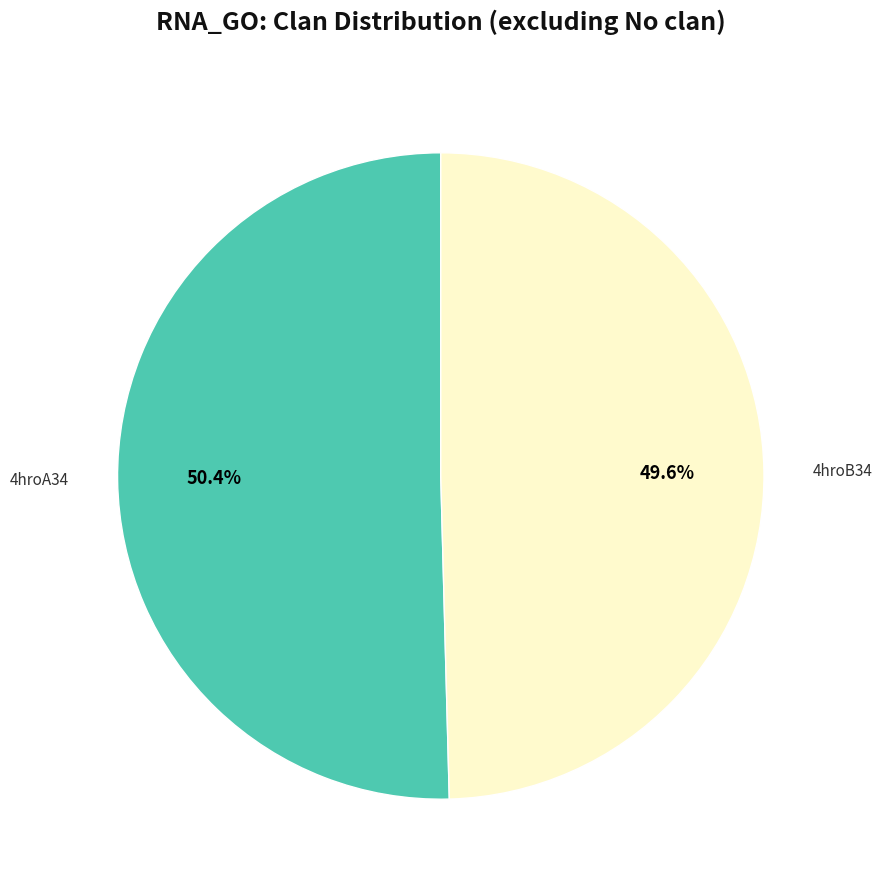

Is there a majority slice in this chart?

Yes